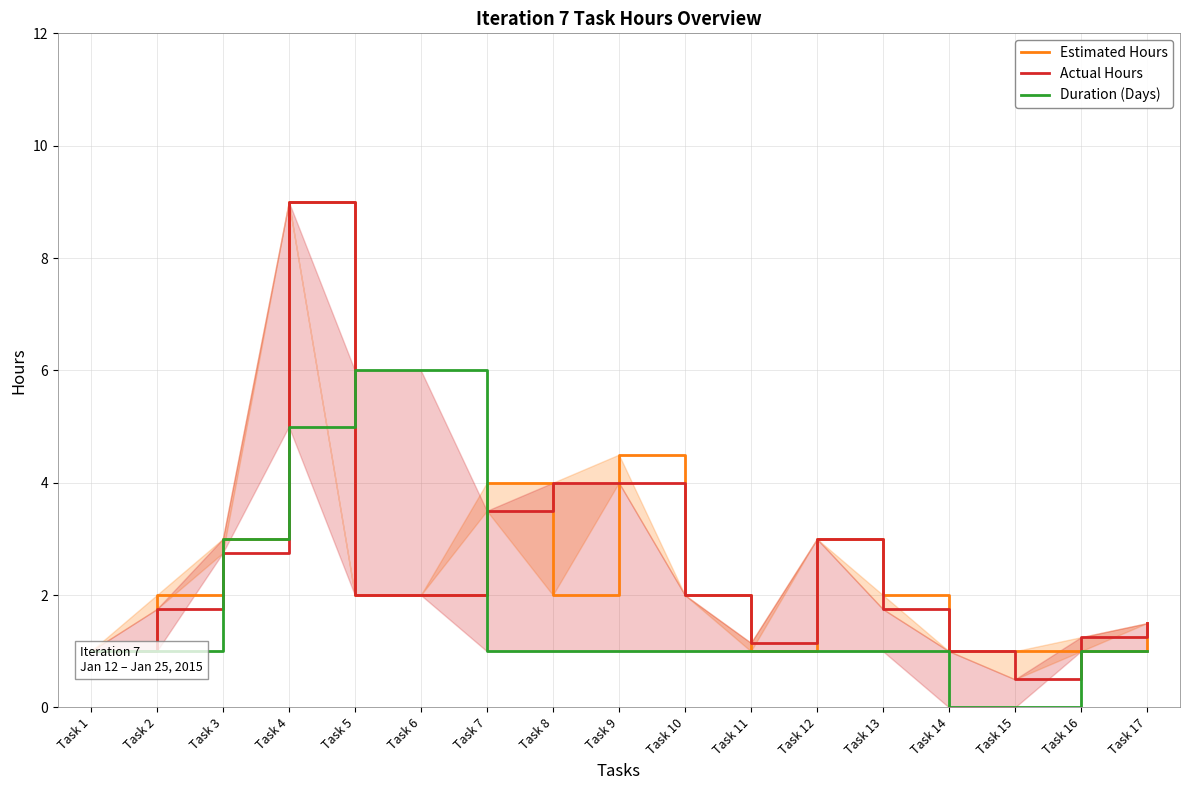

How many lines are shown in the chart?

3